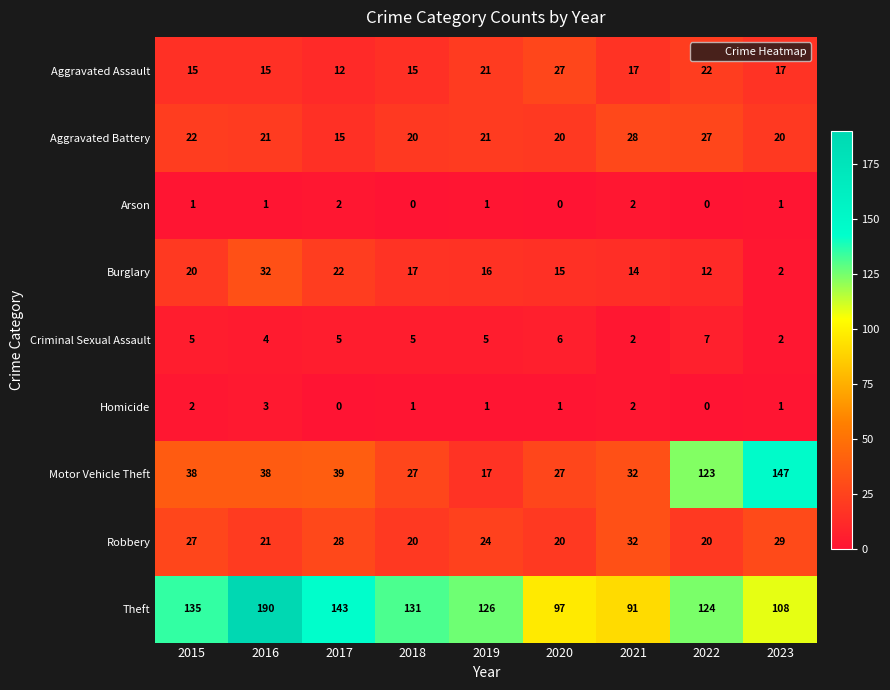

What value does the Robbery series have at 2020, to the nearest 10?

20